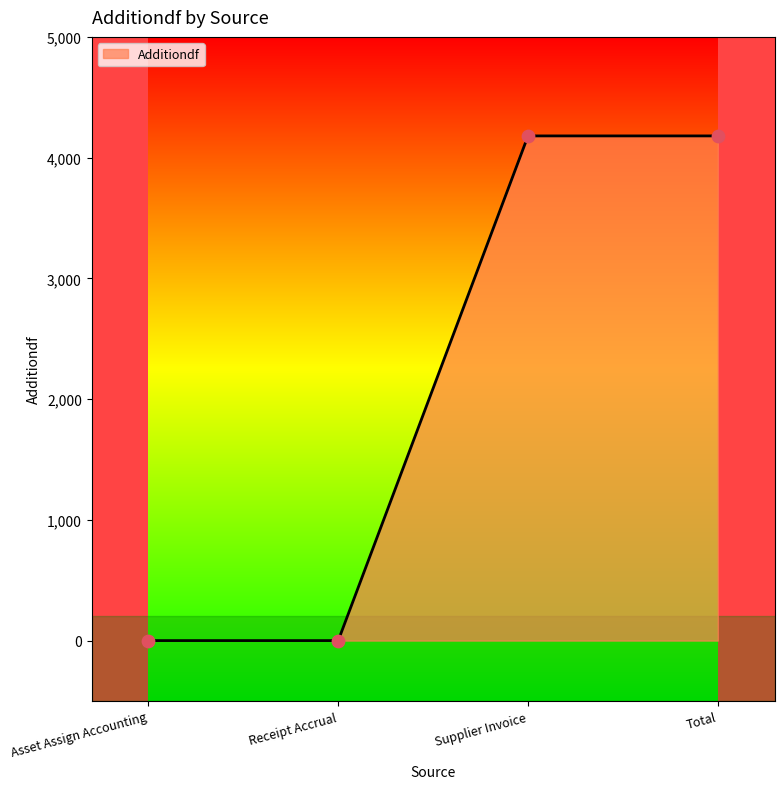

What is the change in value from Asset Assign Accounting to Total?

+4179.9